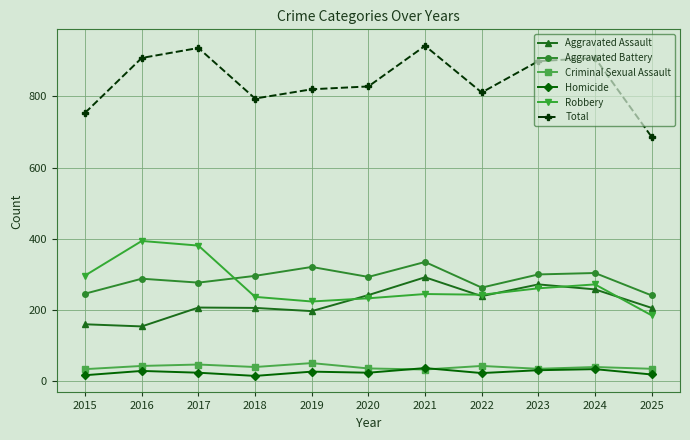

True or false: Criminal Sexual Assault has more than 0 points higher than both neighbors.

True